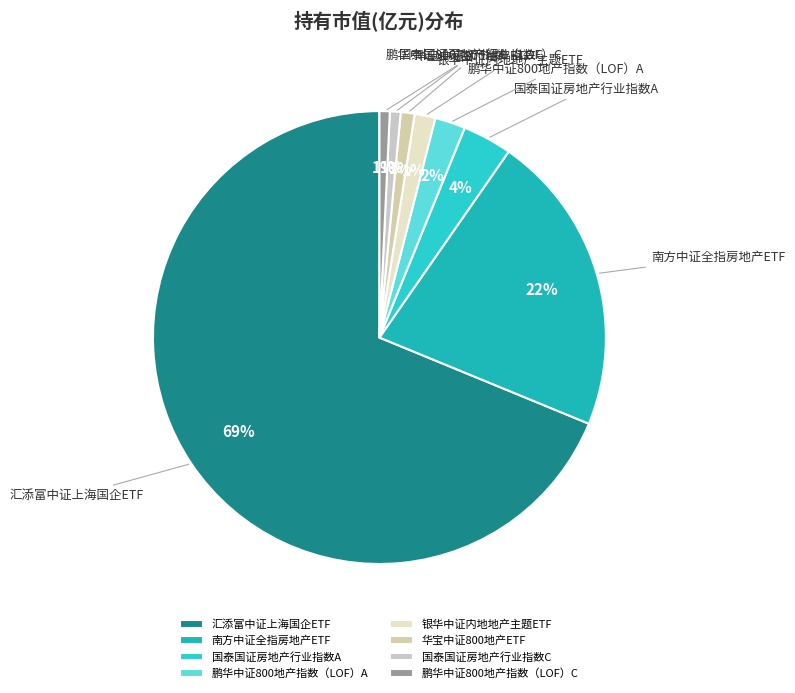

How many slices are in this pie chart?

8